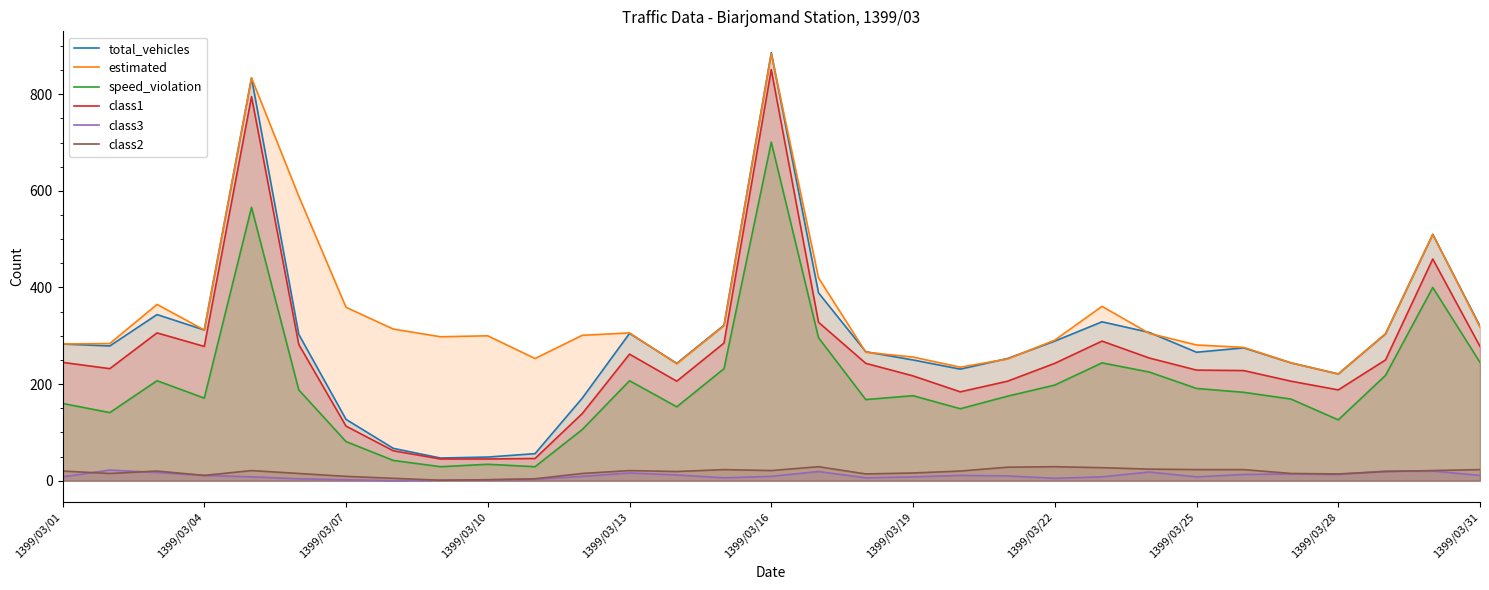

What are all the series names shown in the legend?

total_vehicles, estimated, speed_violation, class1, class3, class2